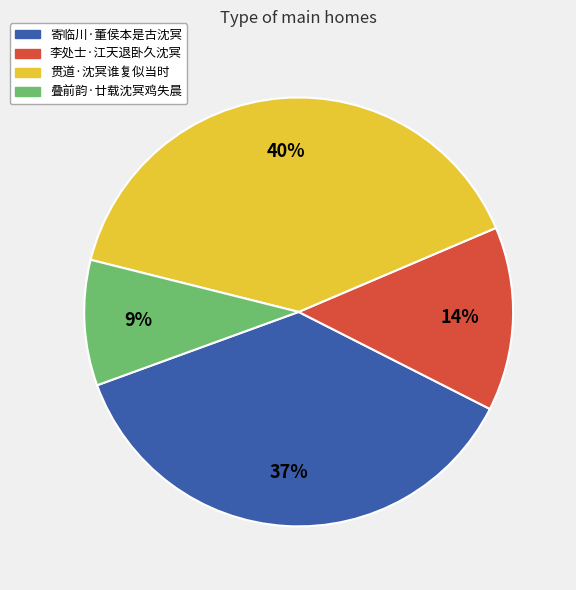

What percentage is the 寄临川·董侯本是古沈冥 slice, to the nearest percent?

37%